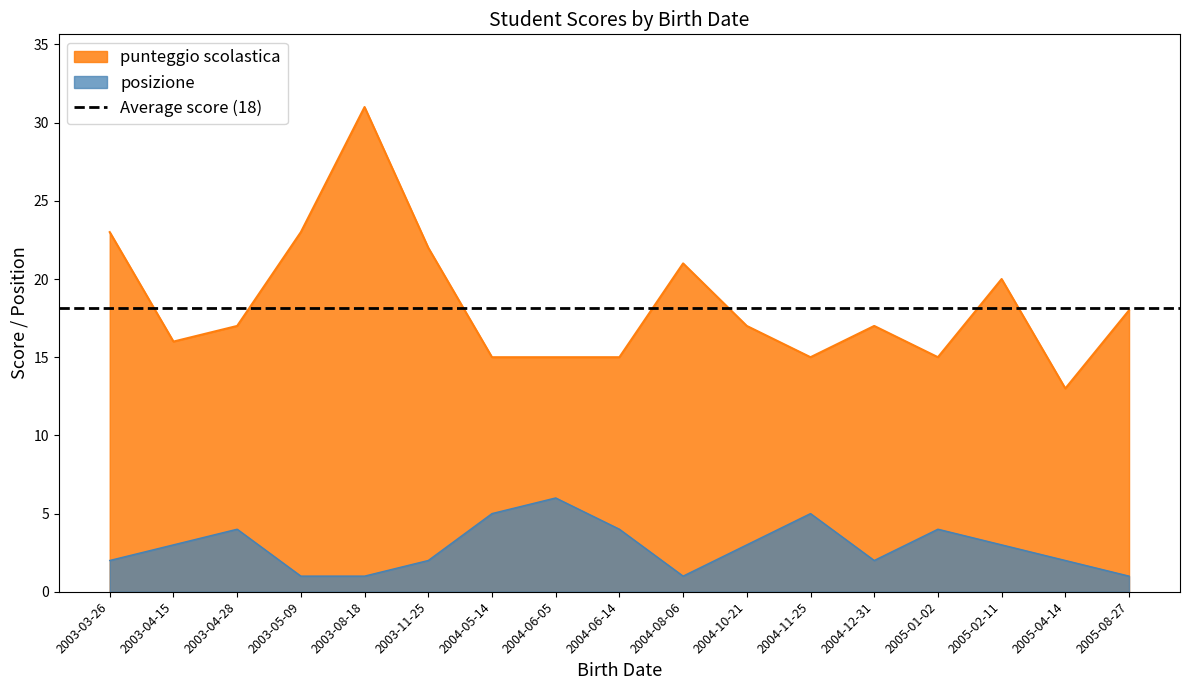

Reading left to right, list all the values displayed in this chart.

punteggio scolastica: 2003-03-26=23	2003-04-15=16	2003-04-28=17	2003-05-09=23	2003-08-18=31	2003-11-25=22	2004-05-14=15	2004-06-05=15	2004-06-14=15	2004-08-06=21	2004-10-21=17	2004-11-25=15	2004-12-31=17	2005-01-02=15	2005-02-11=20	2005-04-14=13	2005-08-27=18
posizione: 2003-03-26=2	2003-04-15=3	2003-04-28=4	2003-05-09=1	2003-08-18=1	2003-11-25=2	2004-05-14=5	2004-06-05=6	2004-06-14=4	2004-08-06=1	2004-10-21=3	2004-11-25=5	2004-12-31=2	2005-01-02=4	2005-02-11=3	2005-04-14=2	2005-08-27=1